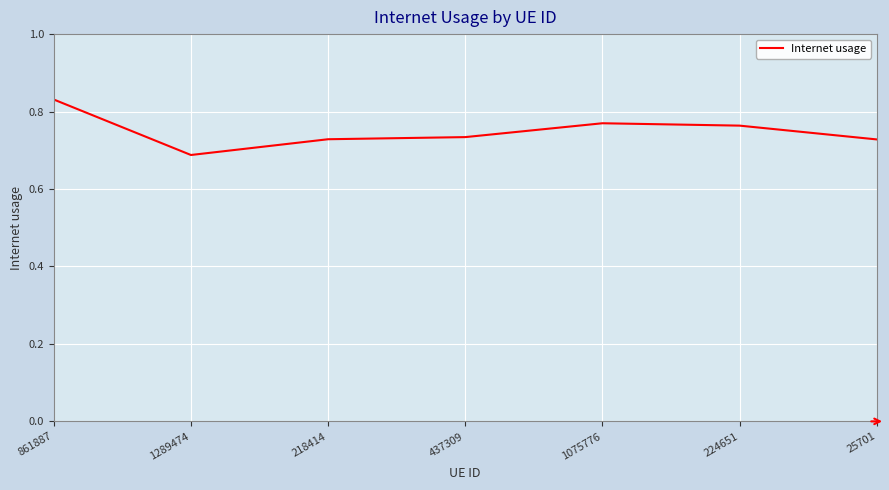

Which category has the highest value across all series?

861887